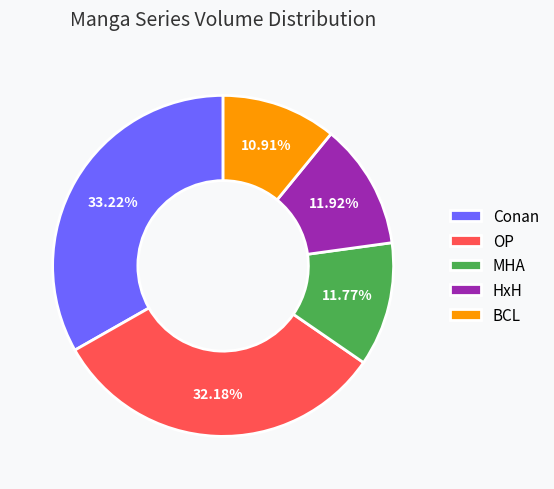

To the nearest percent, what portion does OP represent?

32%